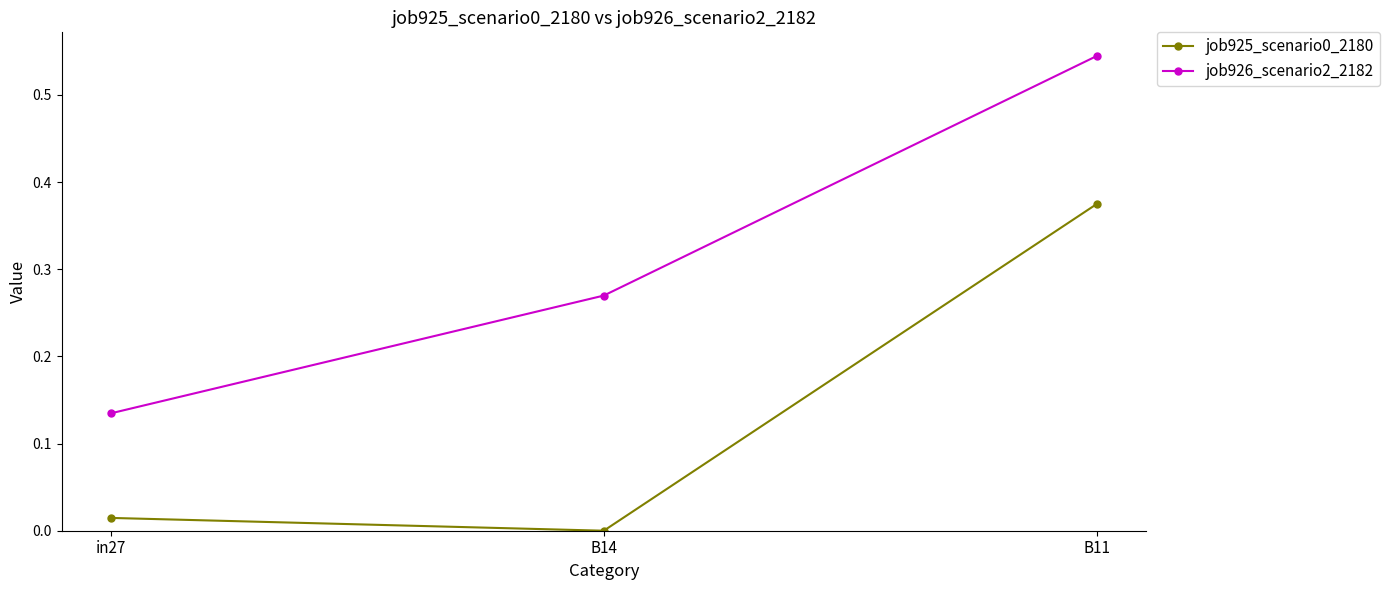

Which series changed the most between in27 and B11?

job926_scenario2_2182